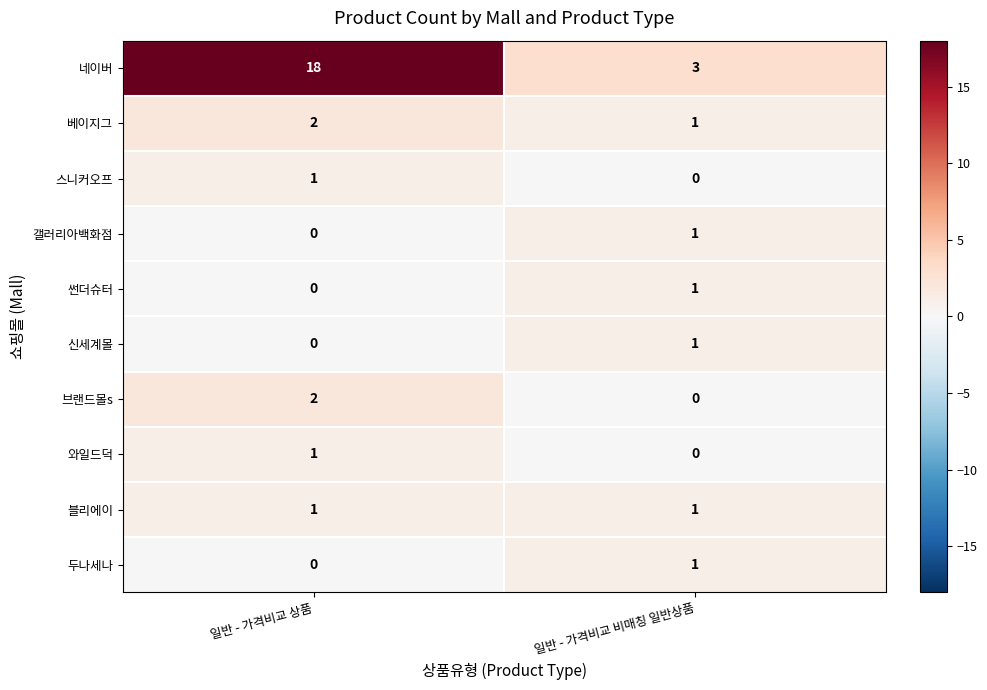

Where is 신세계몰 nearest to the value 0?

일반 - 가격비교 상품